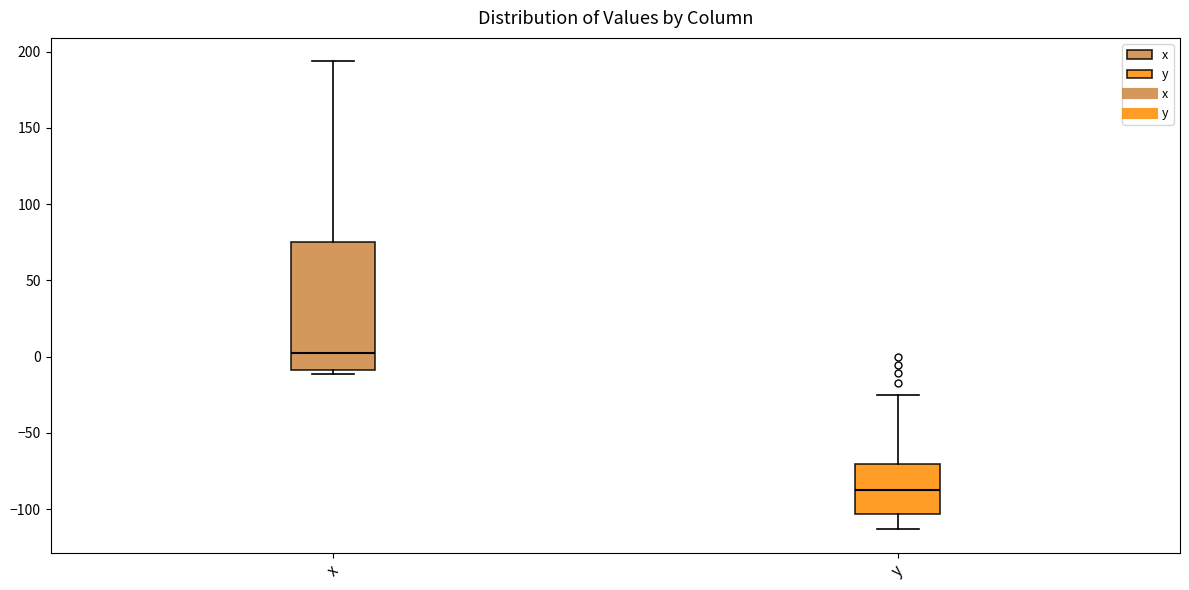

Reading left to right, read every box against the y-axis: the position of its median line, the range the box covers, and the ends of its whiskers. The values are not printed on the chart, so give them approximately, as read against the axis.

x: median 5, box -10 to 75, whiskers -10 (just below the box's lower edge) to 195
y: median -85, box -105 to -70, whiskers -115 to -25